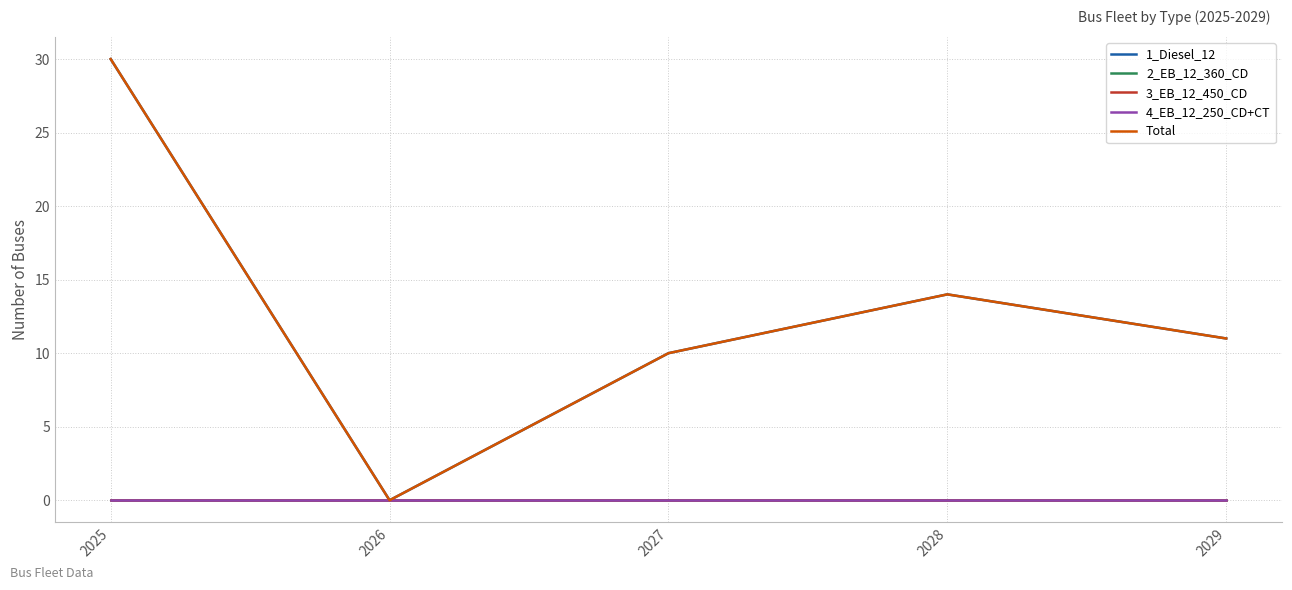

Where is Total nearest to the value 15?

2028